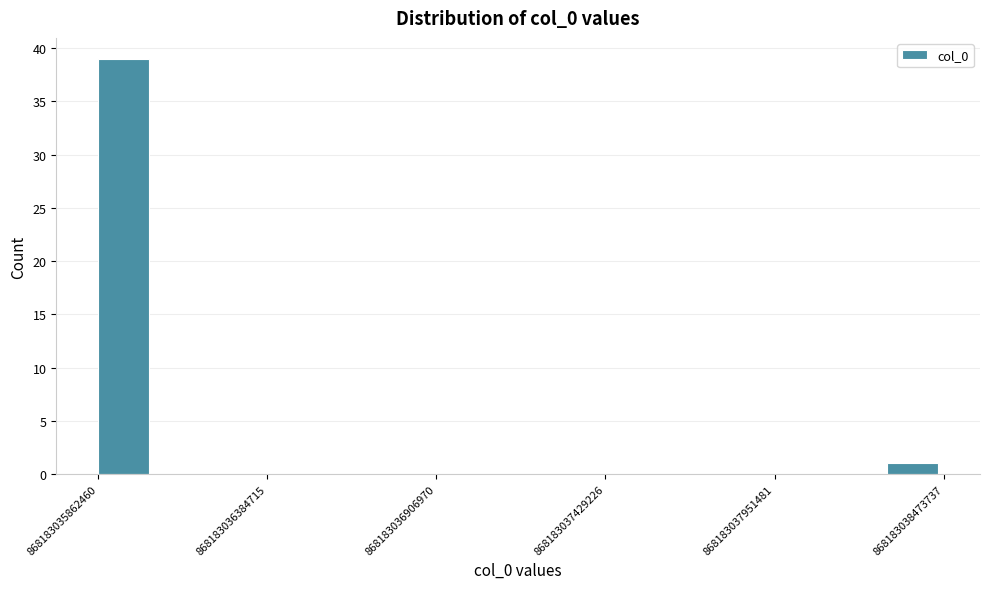

Read against the x-axis, roughly where is the centre of the tallest bar?

868183035900000